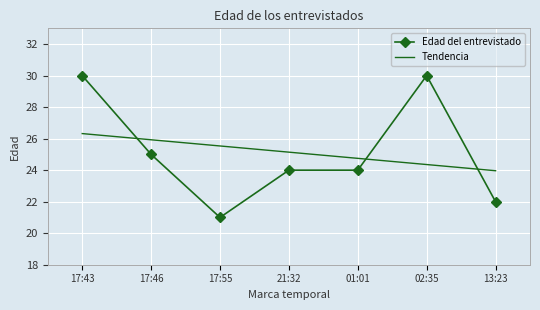

Which series has the widest spread of values?

Edad del entrevistado